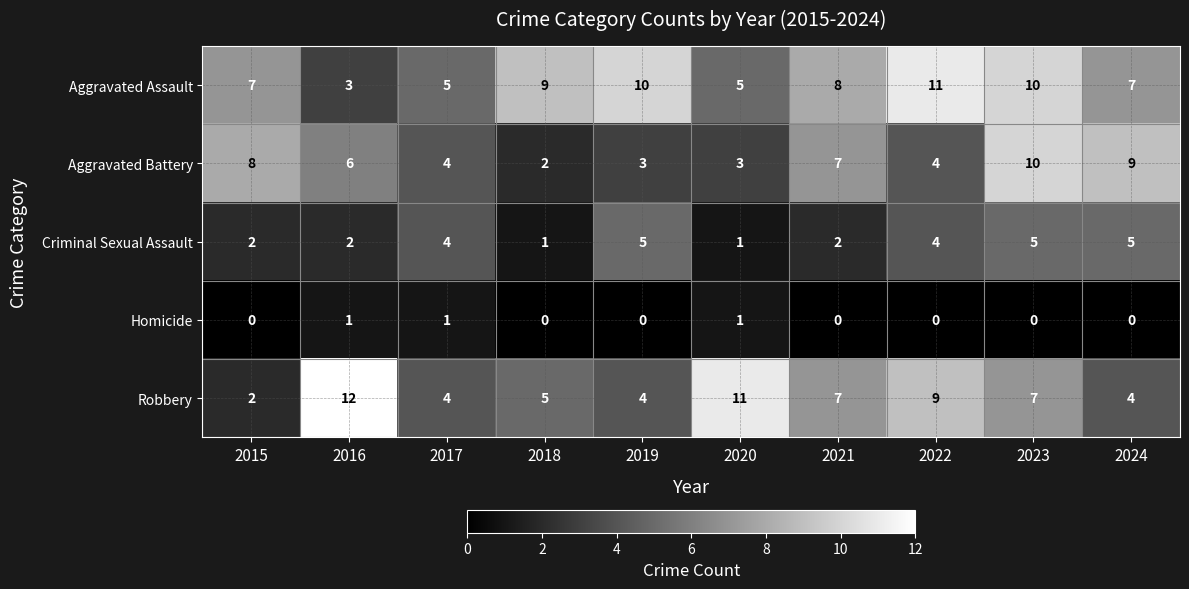

How many Robbery values are between 4 and 9?

7